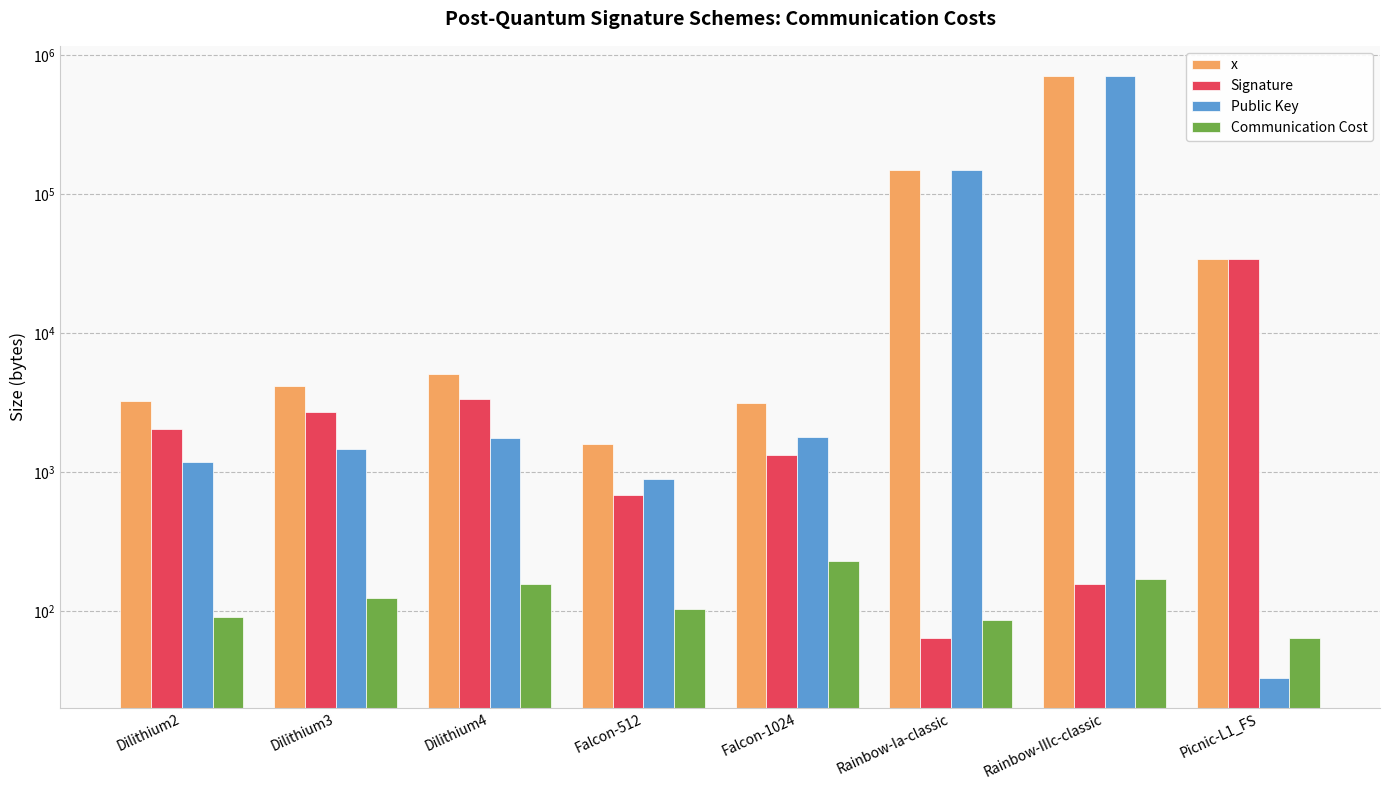

How many bars are there in total?

32